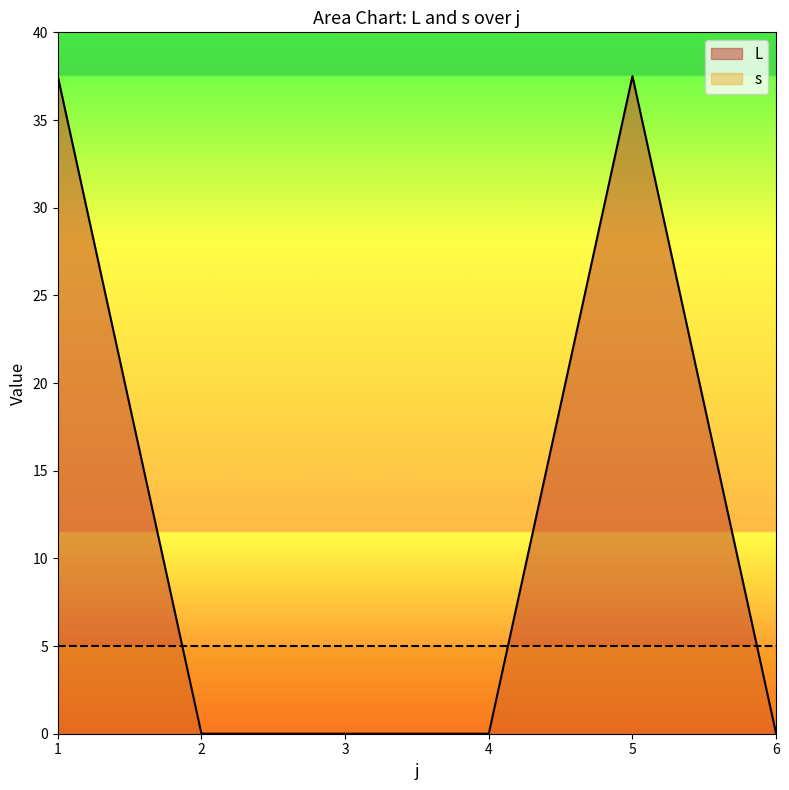

Reading right to left, what are all the values shown in this chart?

6=0.0	5=37.5	4=0.0	3=0.0	2=0.0	1=37.5